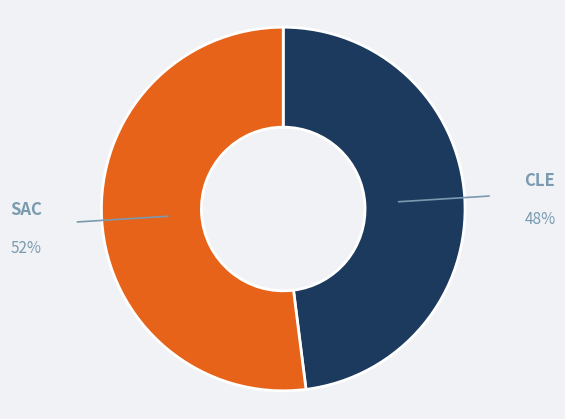

To the nearest percent, what is the average slice percentage?

50%